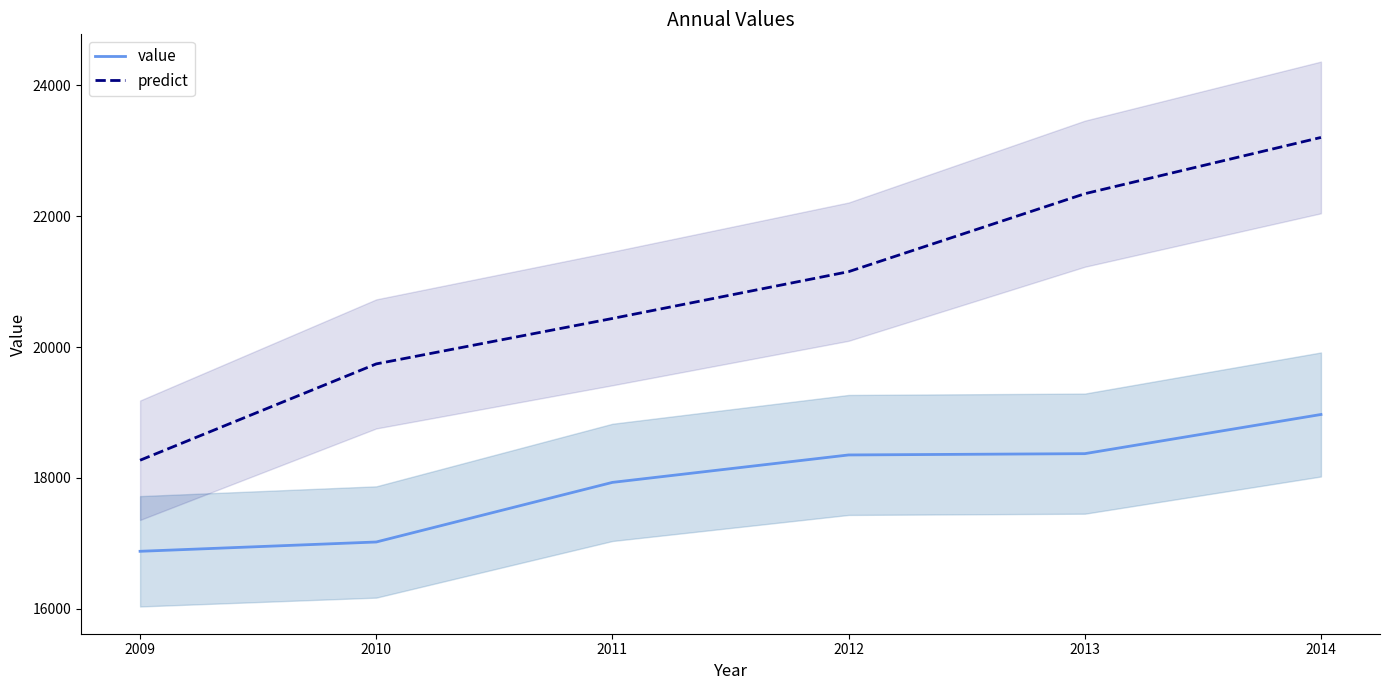

What is the difference between the maximum and minimum values in the predict series?

4936.2